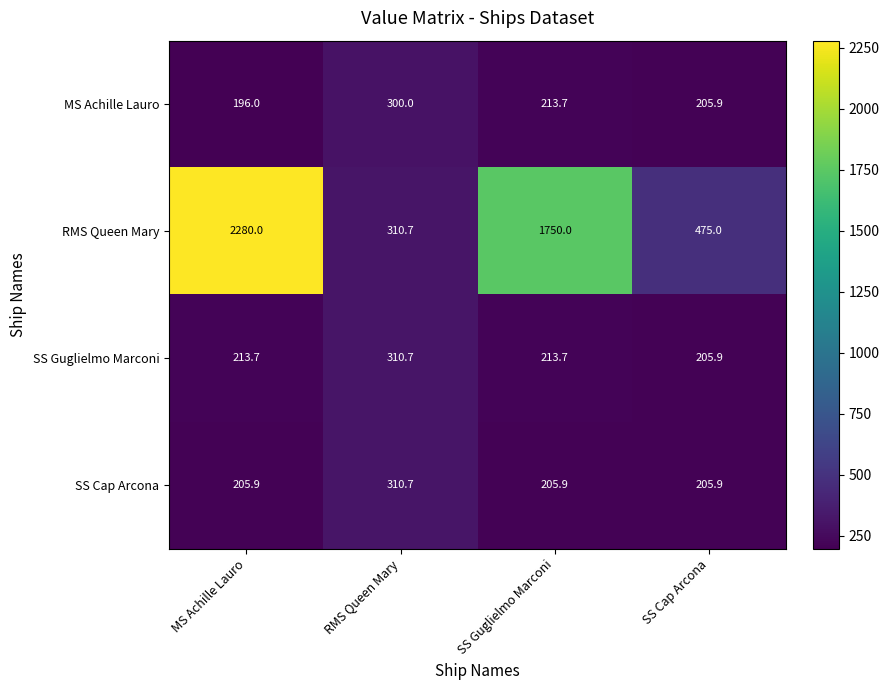

Rank the categories by MS Achille Lauro value from highest to lowest.

RMS Queen Mary, SS Guglielmo Marconi, SS Cap Arcona, MS Achille Lauro